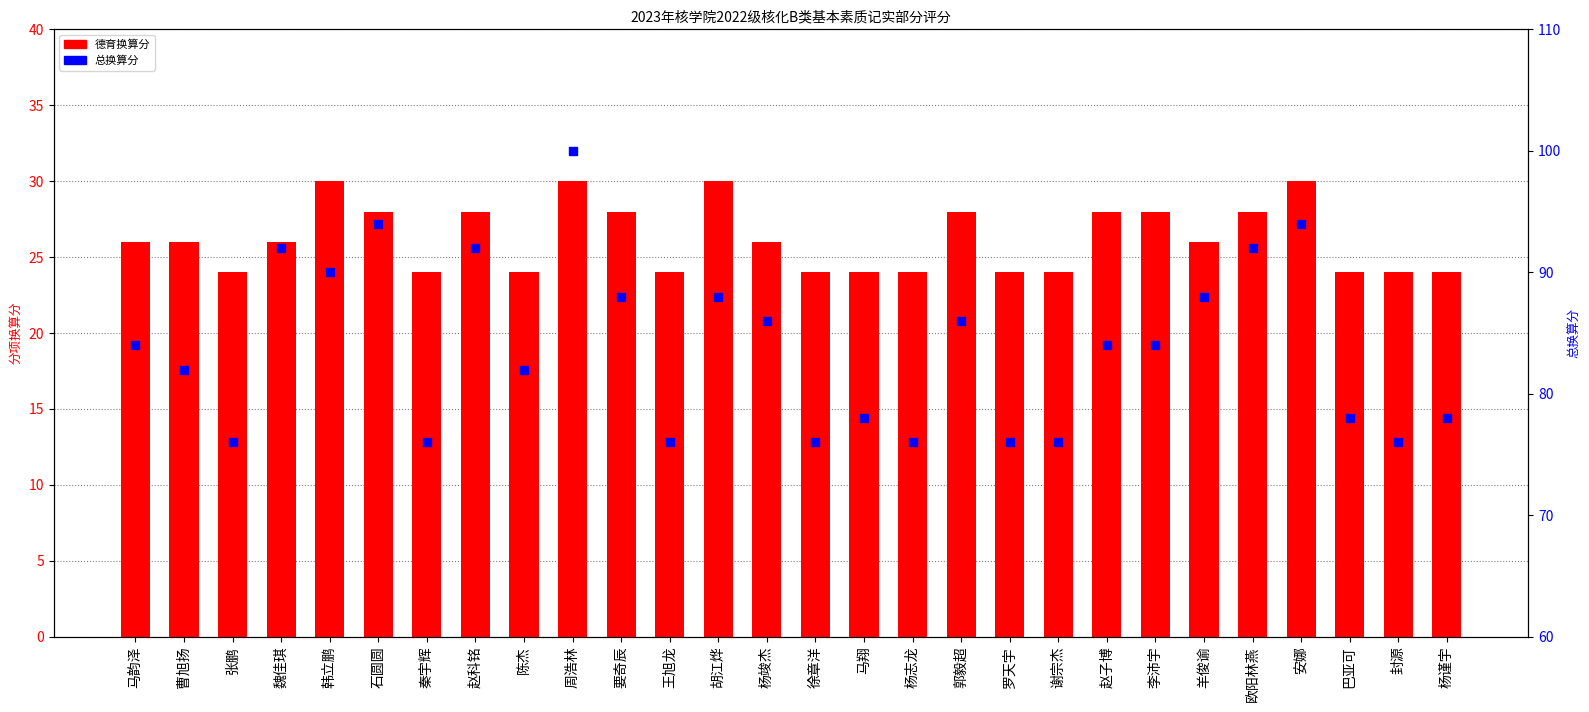

At which category is the sum across all series the highest?

周浩林